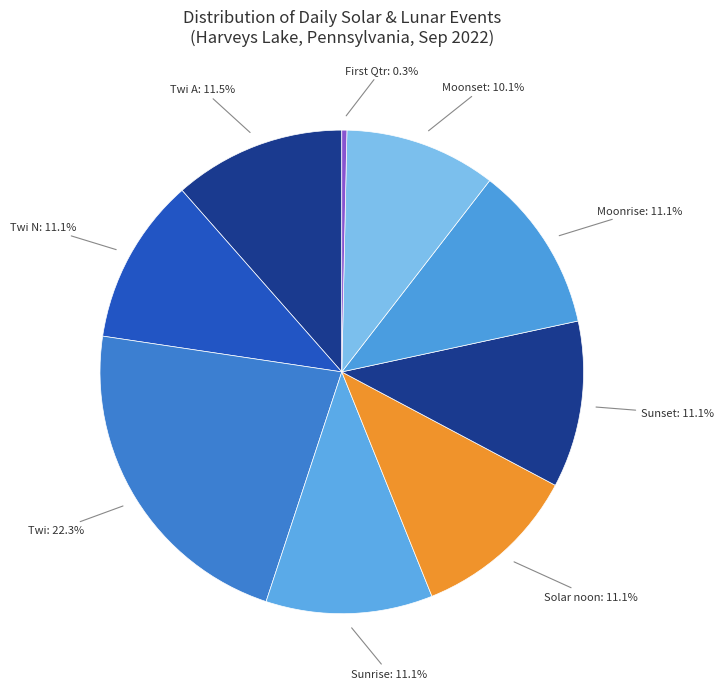

To the nearest percent, what is the difference between the largest and smallest slice percentages?

22%